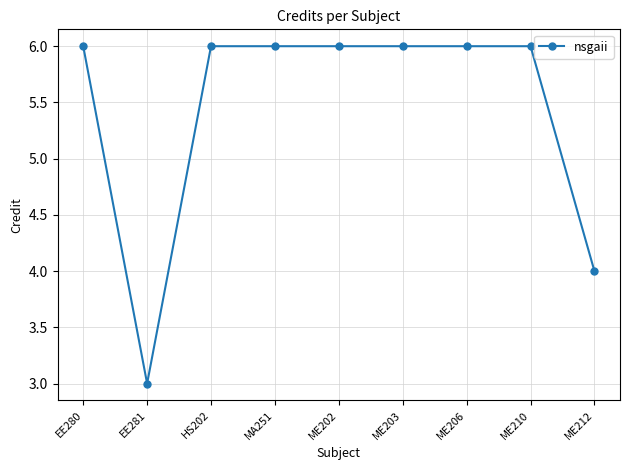

What is the average value?

5